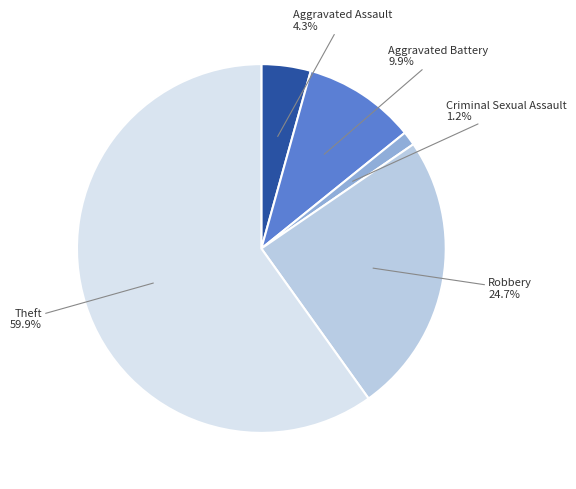

Is there any slice that represents more than half of the pie?

Yes